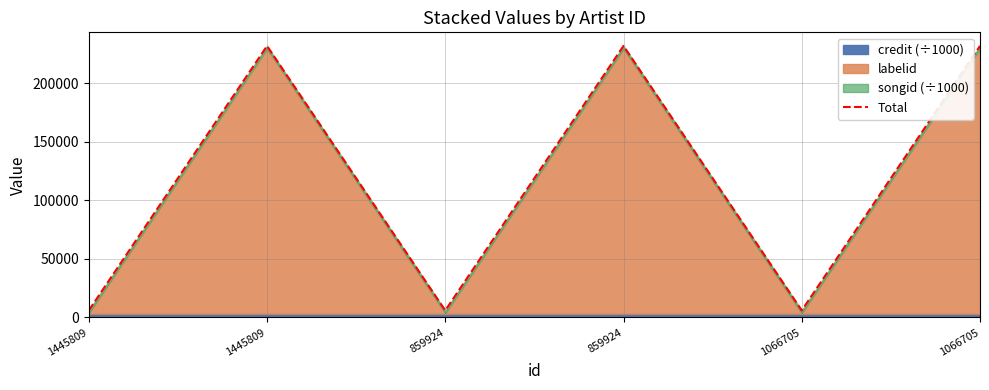

At which category does the chart reach its minimum across all series?

1445809